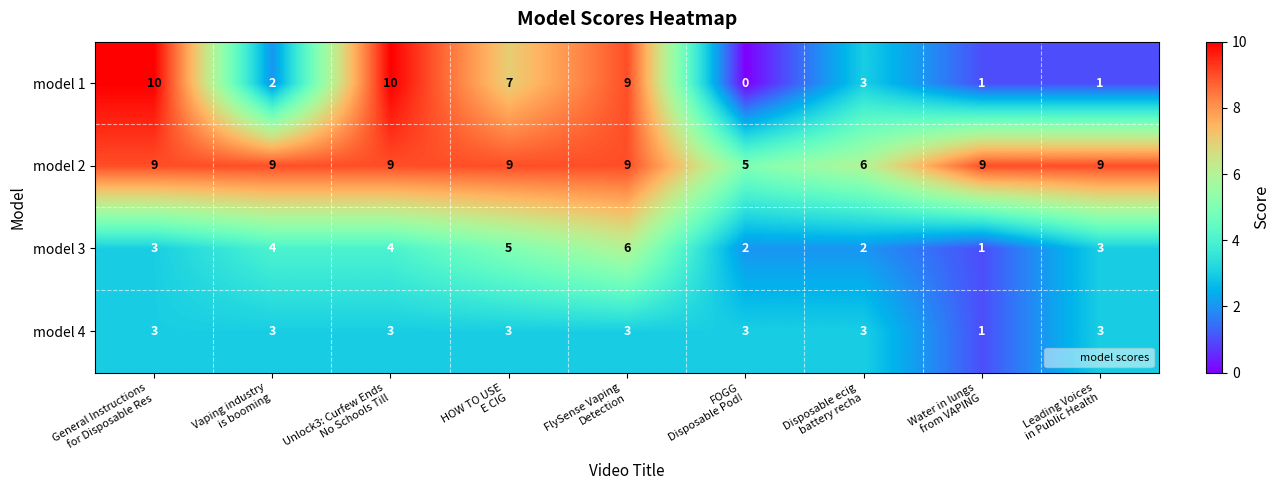

Count the model 4 values in the range 3 to 4.

8